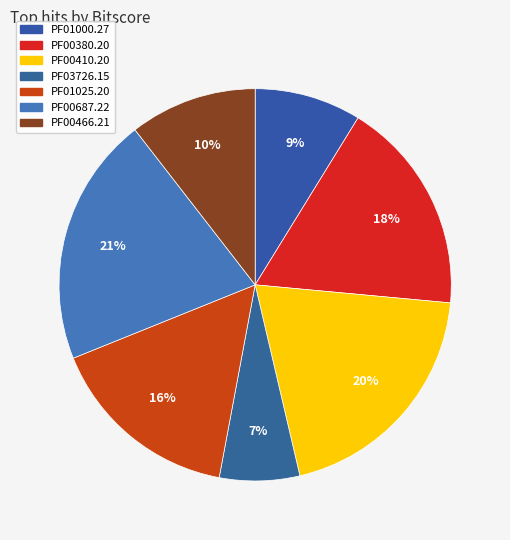

Count the number of slices in the pie.

7